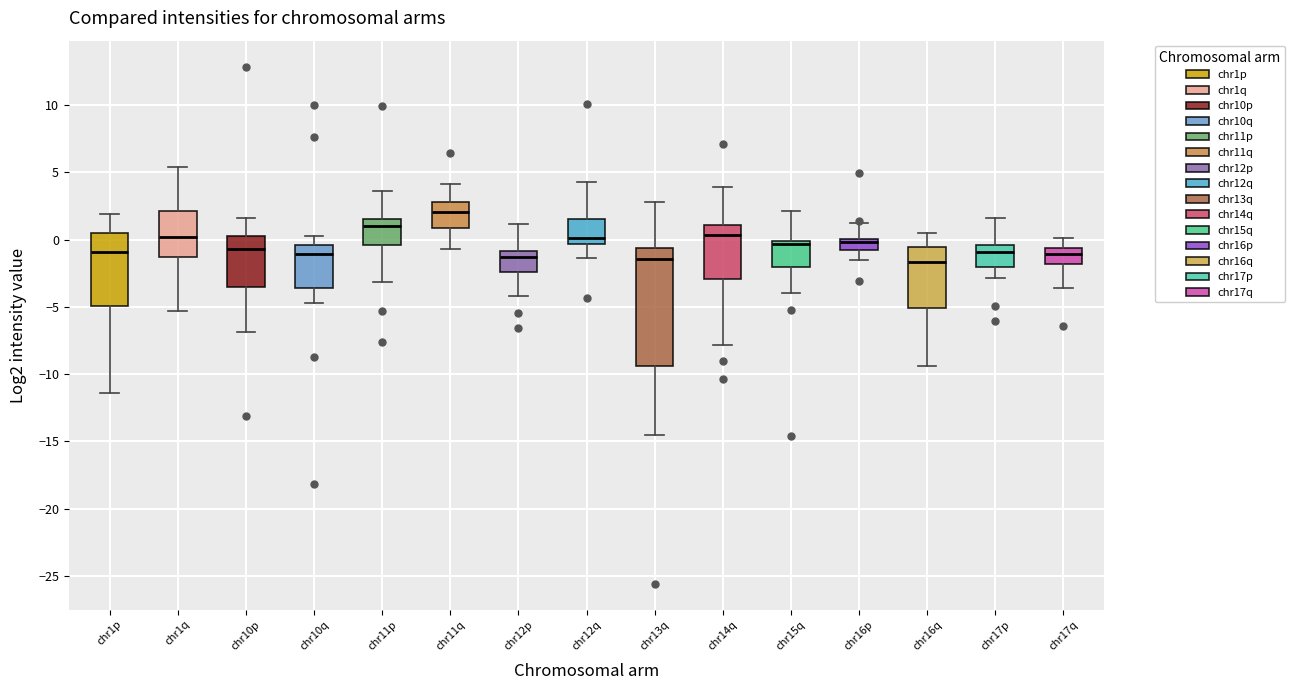

Which box's median line is the highest?

chr11q